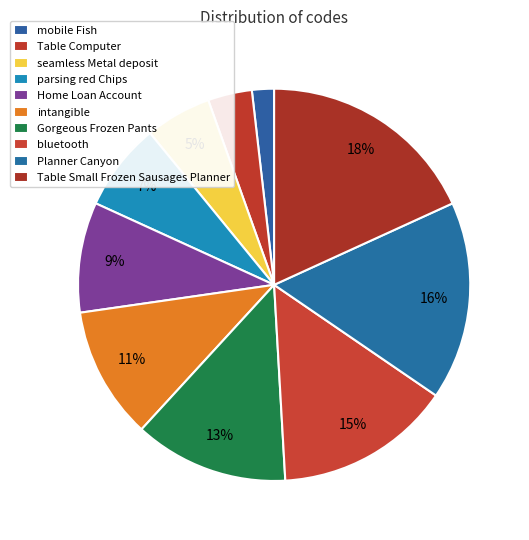

Rank the categories by value from highest to lowest.

Table Small Frozen Sausages Planner, Planner Canyon, bluetooth, Gorgeous Frozen Pants, intangible, Home Loan Account, parsing red Chips, seamless Metal deposit, Table Computer, mobile Fish